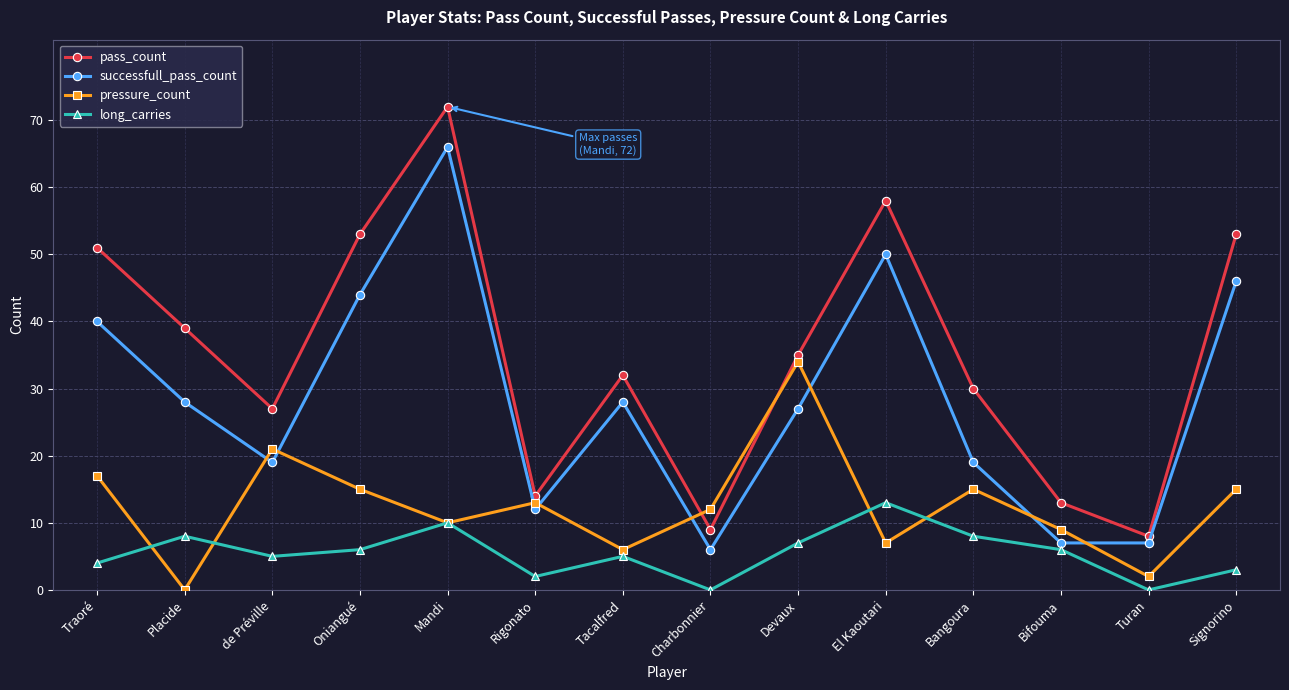

The value of pass_count at Turan is 11. True or false?

False